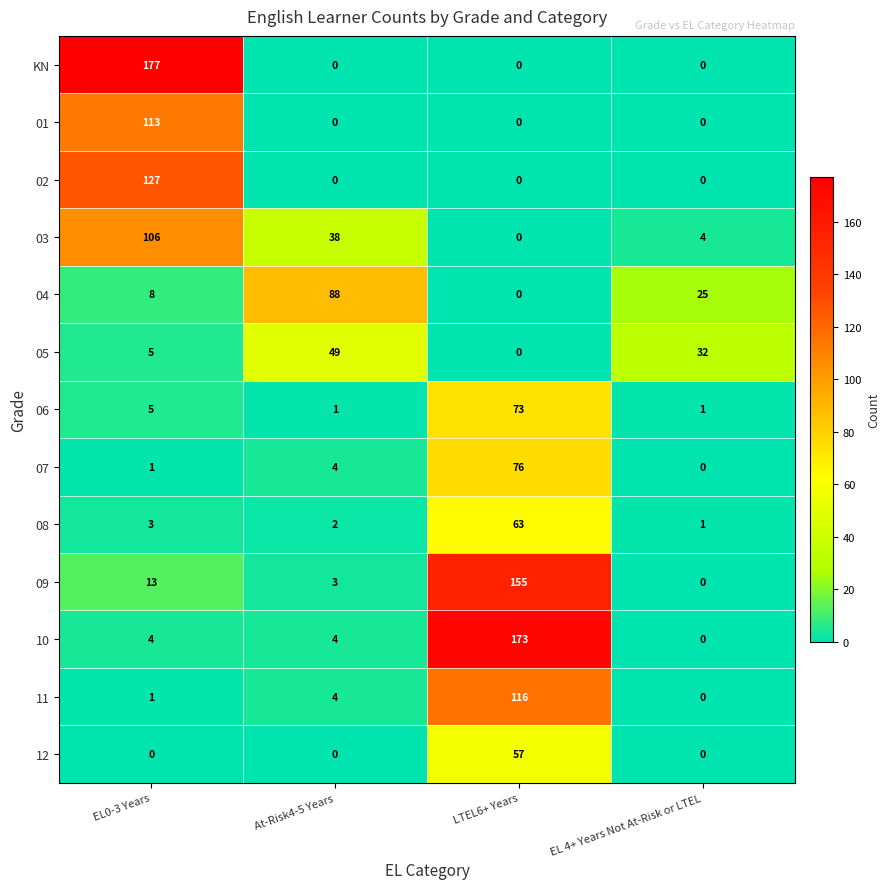

Rank the series by their maximum value, from highest to lowest.

KN, 10, 09, 02, 11, 01, 03, 04, 07, 06, 08, 12, 05